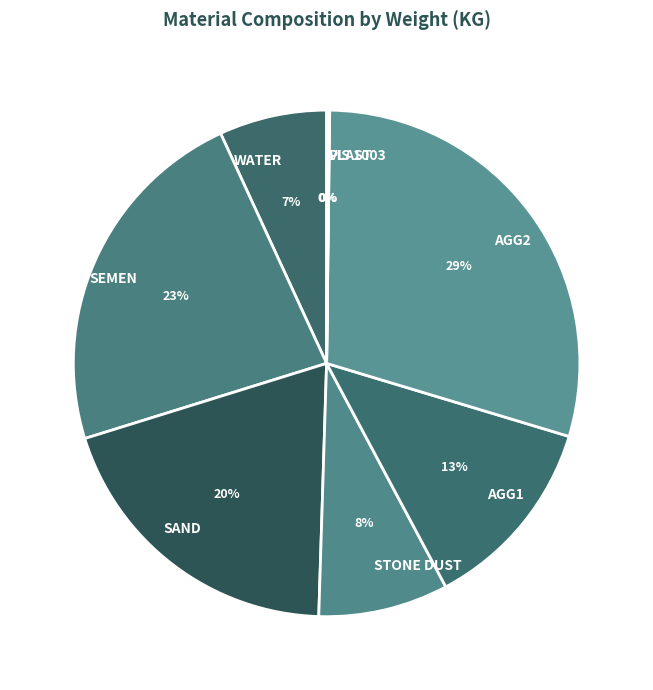

The SEMEN slice represents 23% of the pie. True or false?

True